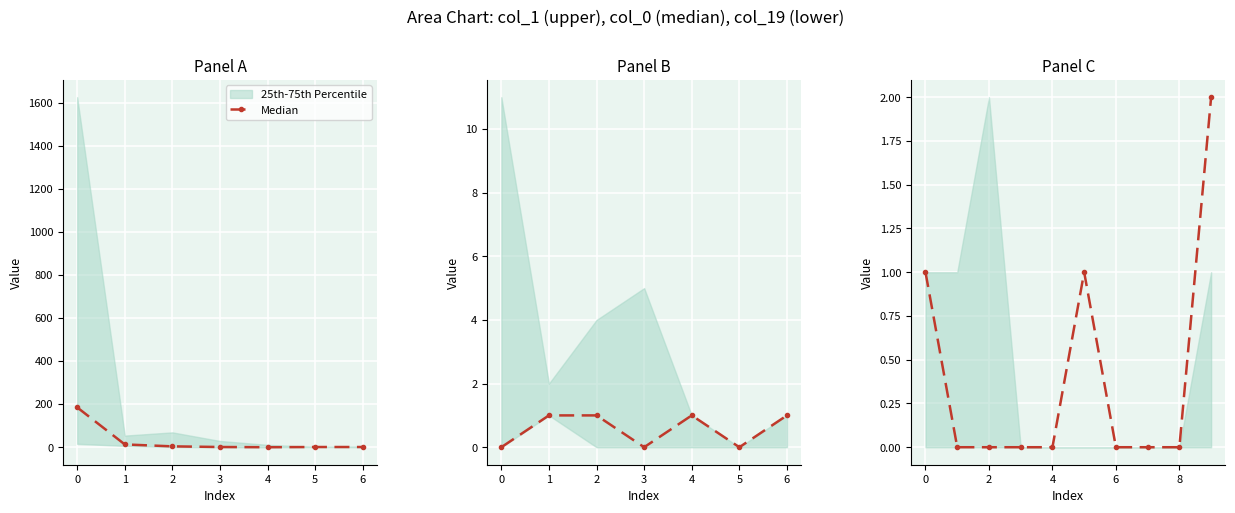

At which category does the data reach its first local peak?

4